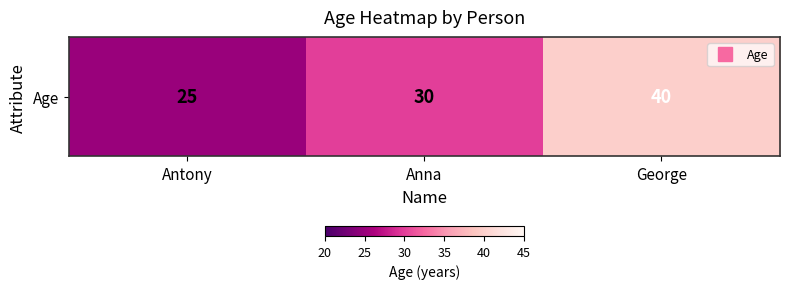

List the labels in order of value, smallest first.

Antony, Anna, George